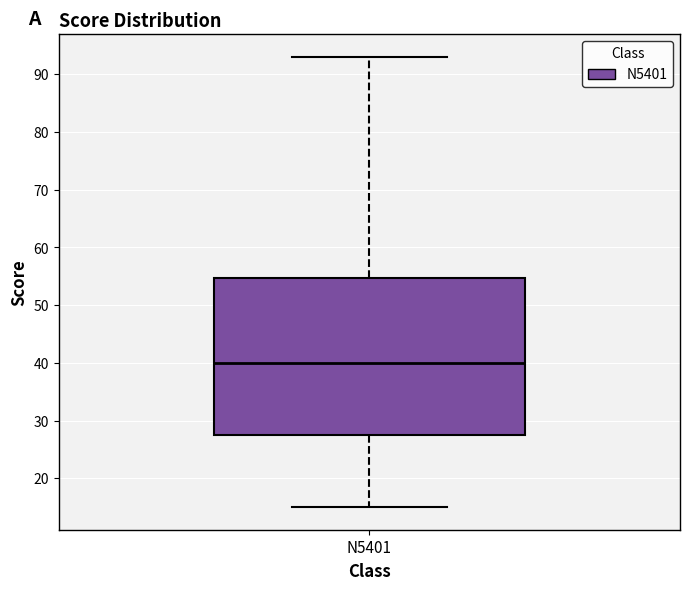

Where is the upper edge of the box for N5401 on the y-axis? The values are not printed on the chart, so give them approximately, as read against the axis.

55